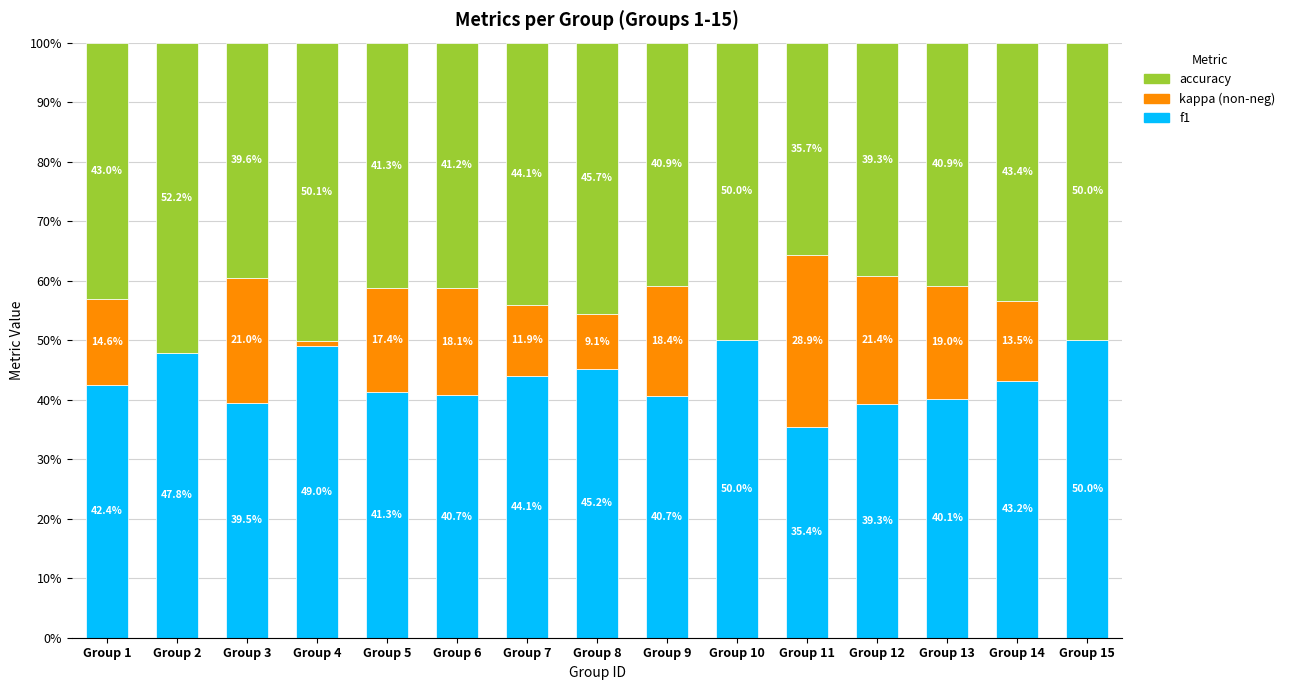

What is the maximum value for f1?

50.0